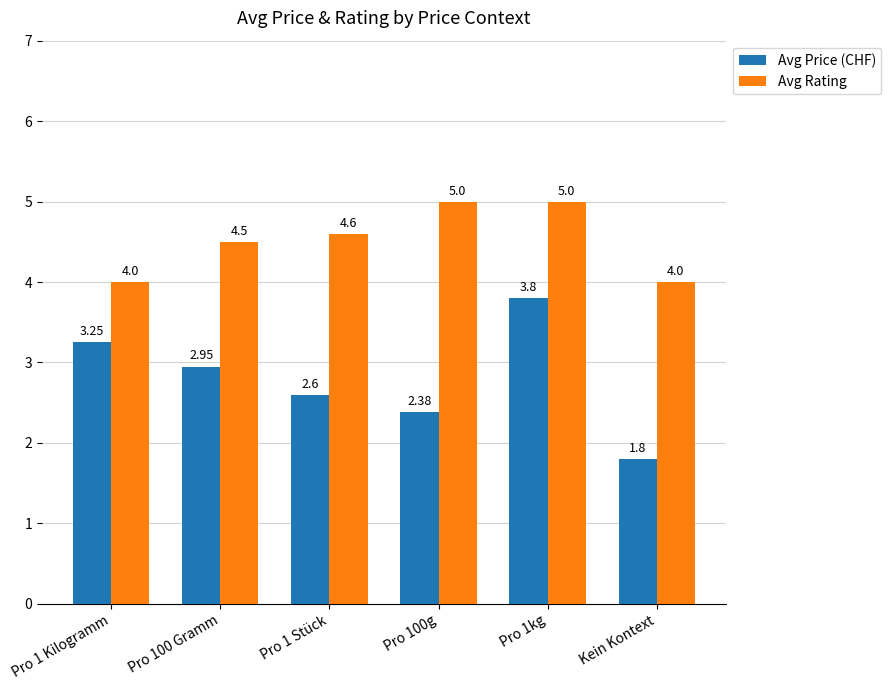

At which label is Avg Price (CHF) closest to 2?

Kein Kontext